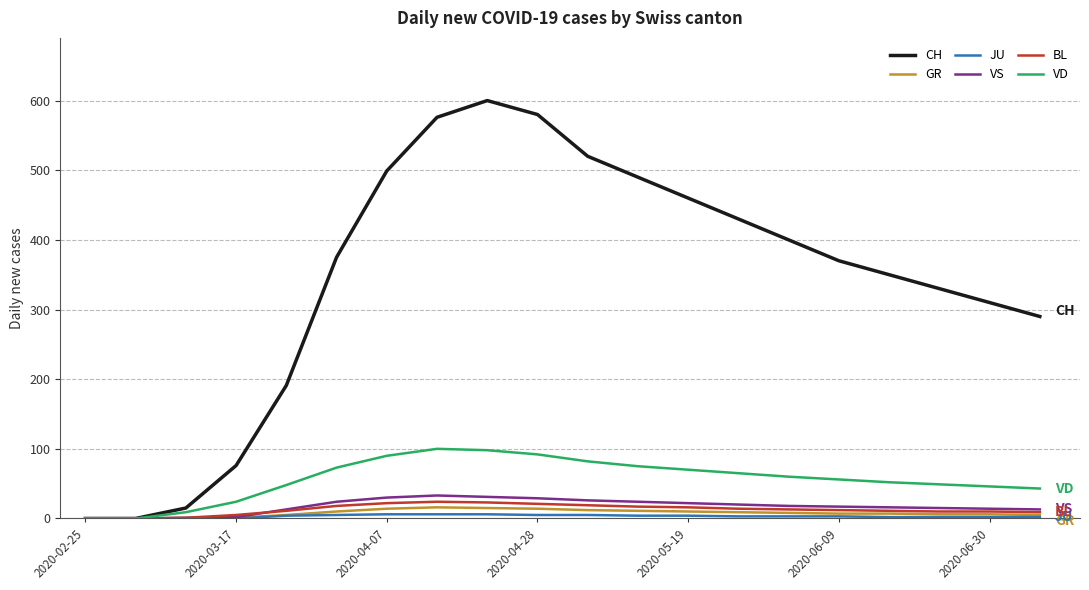

Which series has the widest spread of values?

CH